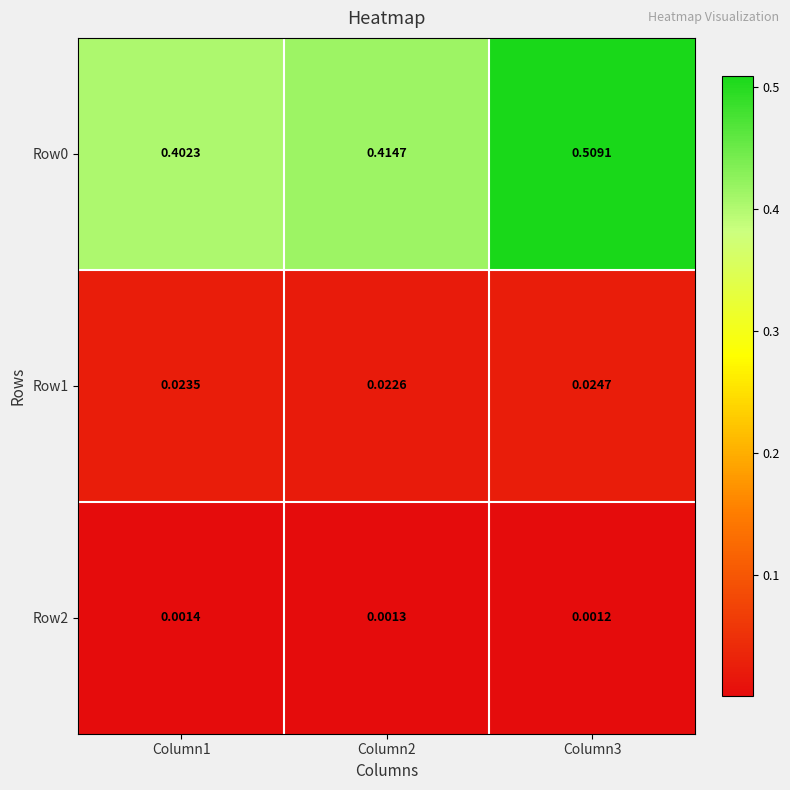

Reading left to right, extract all data points from this chart.

Row0: Column1=0.4	Column2=0.4	Column3=0.5
Row1: Column1=0.0	Column2=0.0	Column3=0.0
Row2: Column1=0.0	Column2=0.0	Column3=0.0